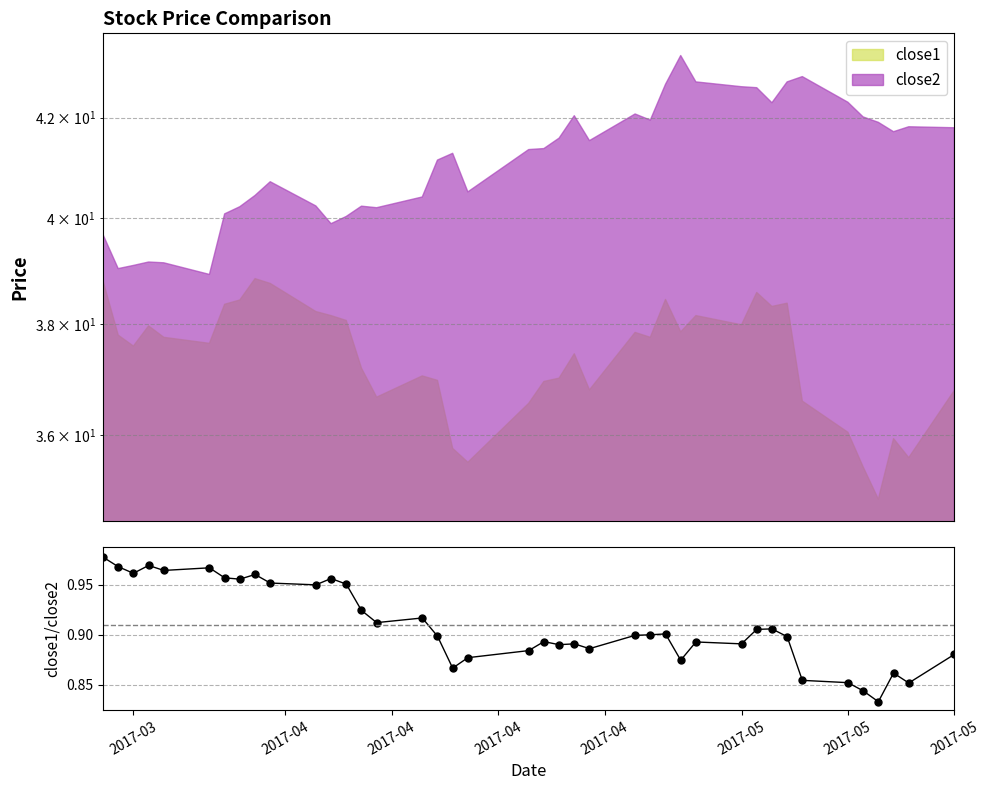

Reading left to right, transcribe all the data shown in this chart.

1.0	1.0	1.0	1.0	1.0	1.0	1.0	1.0	1.0	1.0	1.0	1.0	1.0	0.9	0.9	0.9	0.9	0.9	0.9	0.9	0.9	0.9	0.9	0.9	0.9	0.9	0.9	0.9	0.9	0.9	0.9	0.9	0.9	0.9	0.9	0.8	0.8	0.9	0.9	0.9